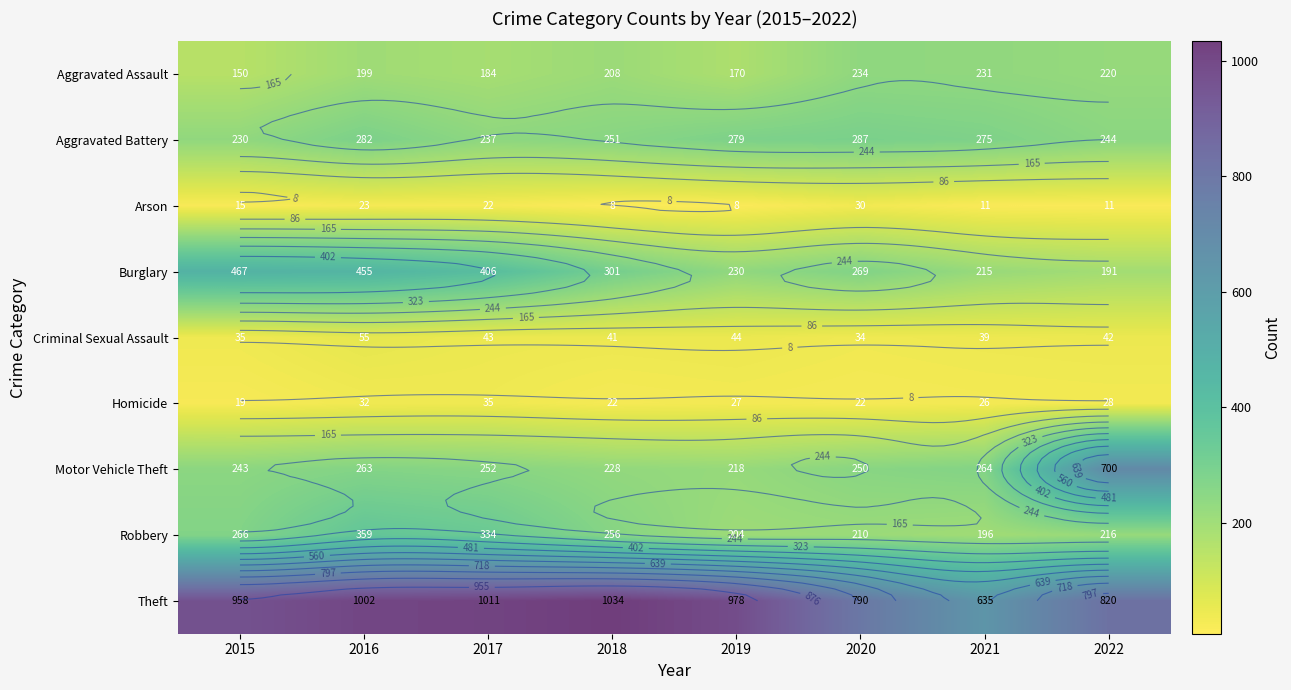

What is the difference between the maximum and minimum values in the Burglary series?

276